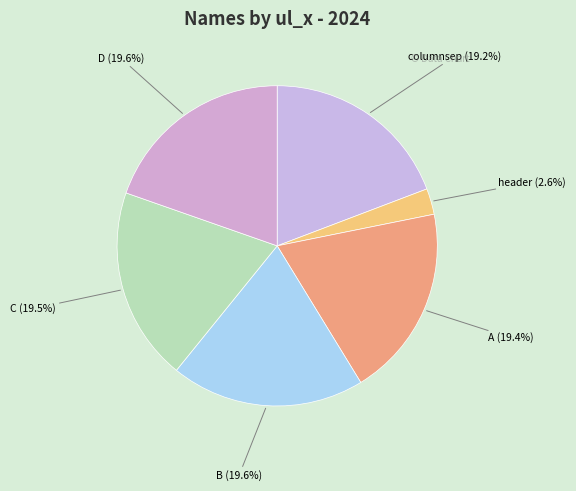

To the nearest percent, what is the average slice percentage?

17%